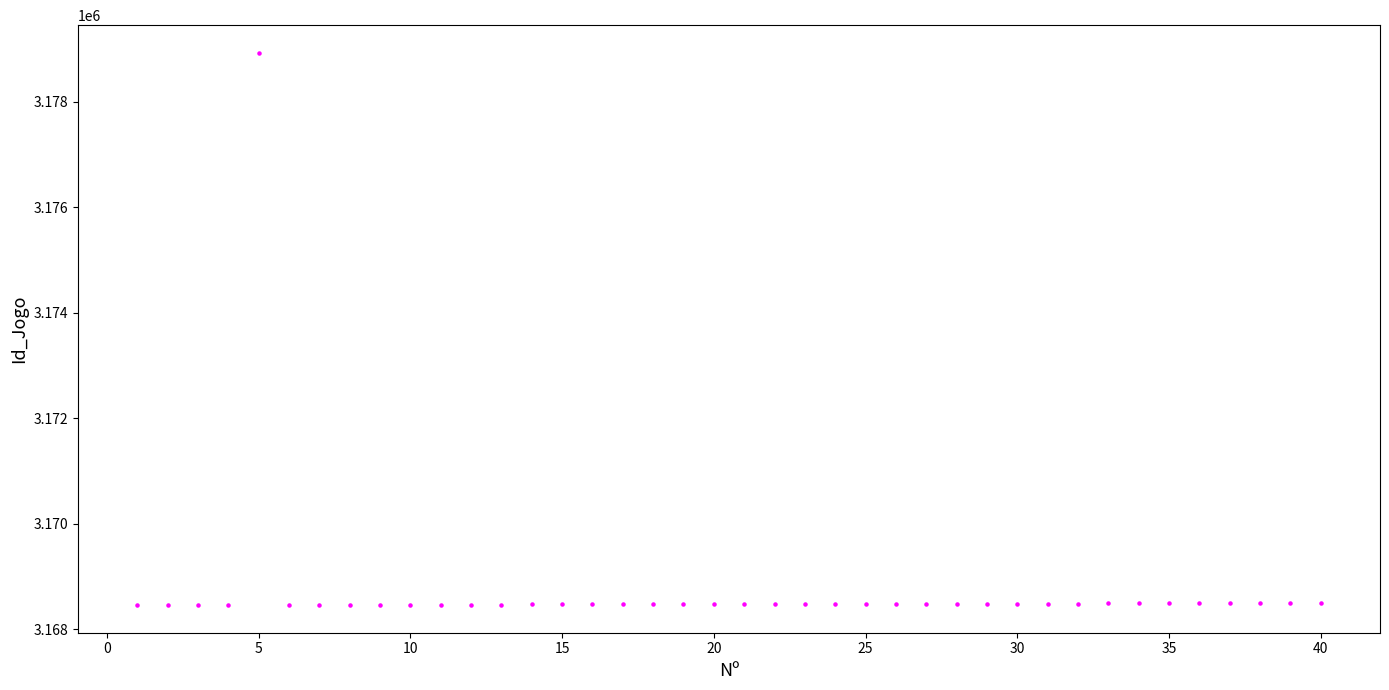

What is the range of Y values (max minus min)?

10474